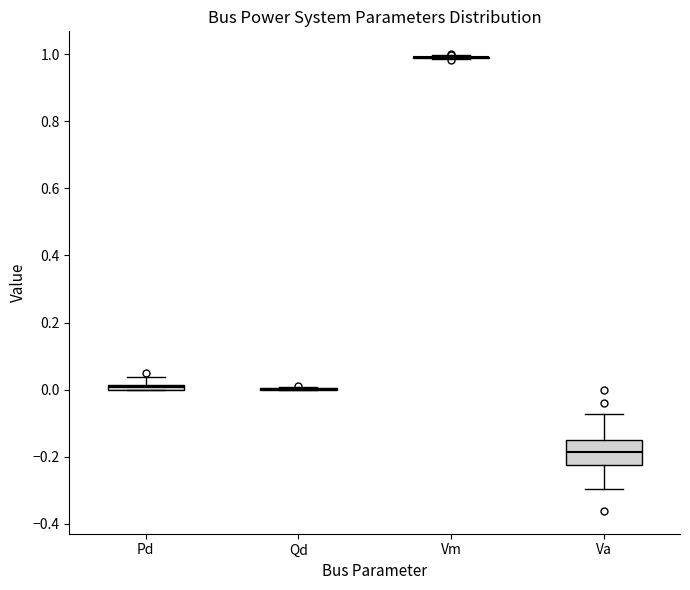

Comparing the boxes themselves (not the whiskers), which one is the tallest?

Va